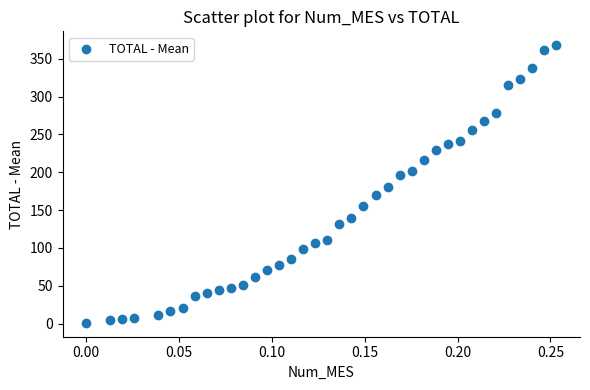

What is the range of Y values (max minus min)?

367